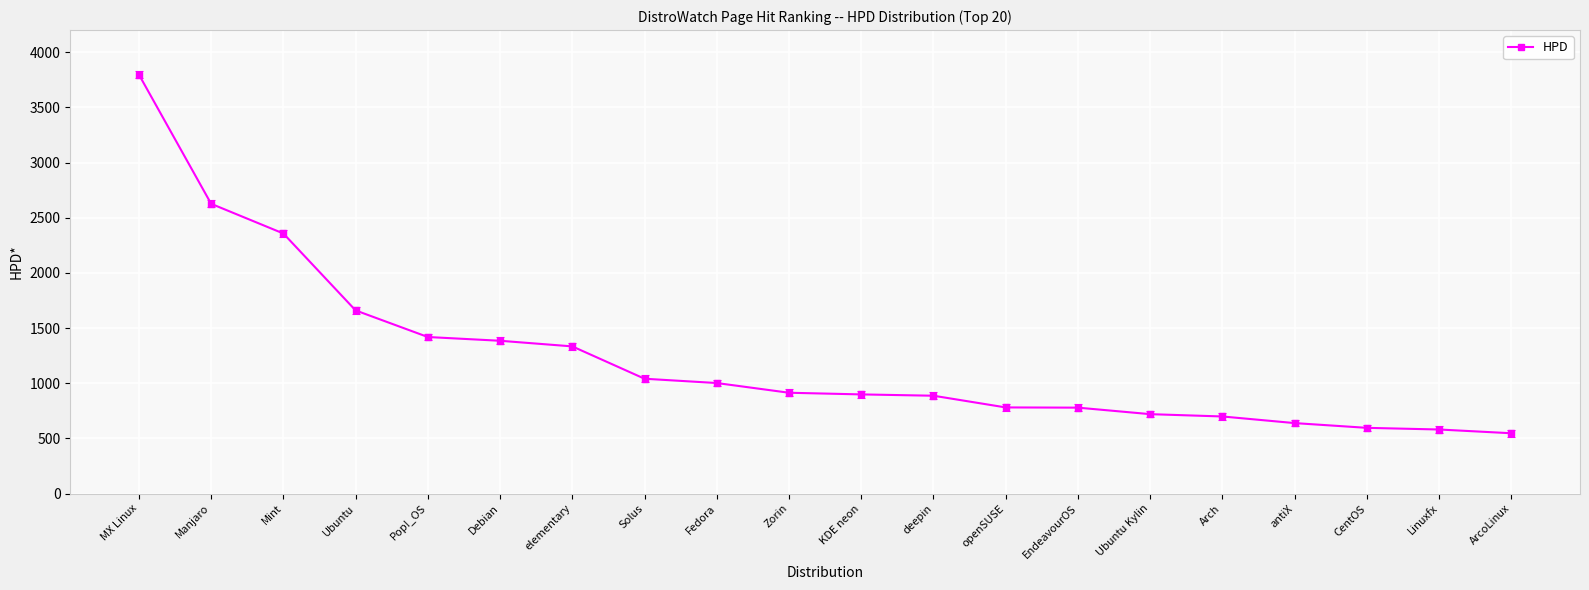

True or false: the data shows 914 at Zorin.

True